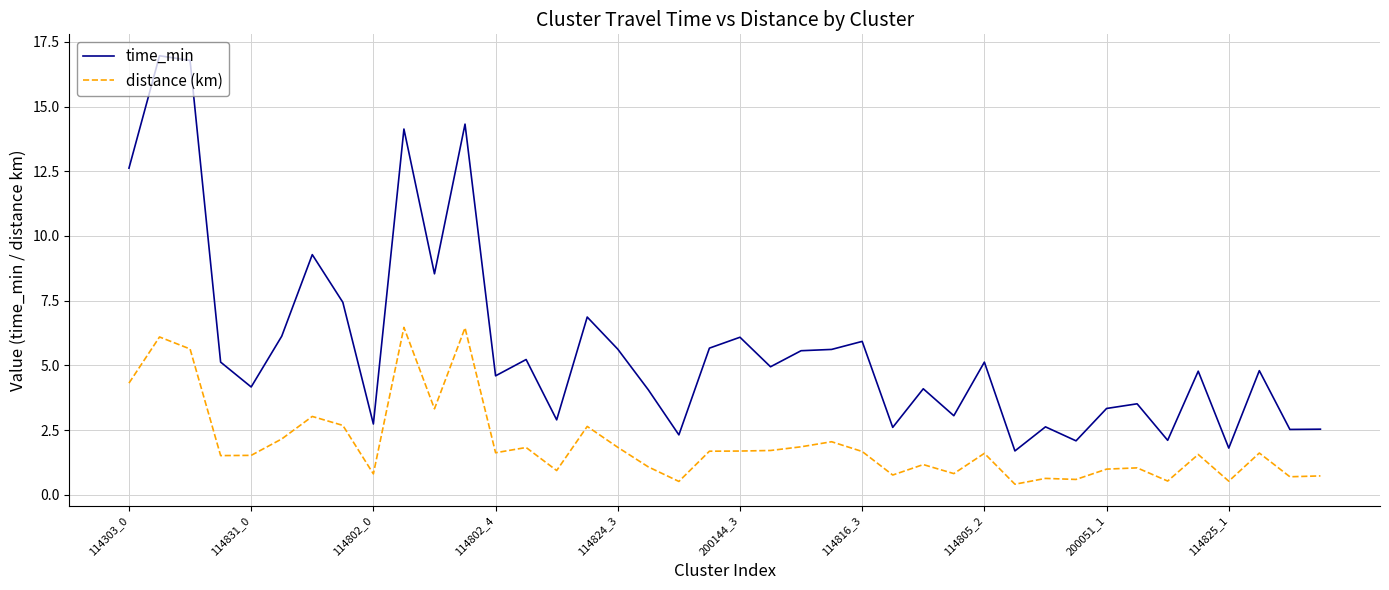

Which series has the largest range (max minus min)?

time_min